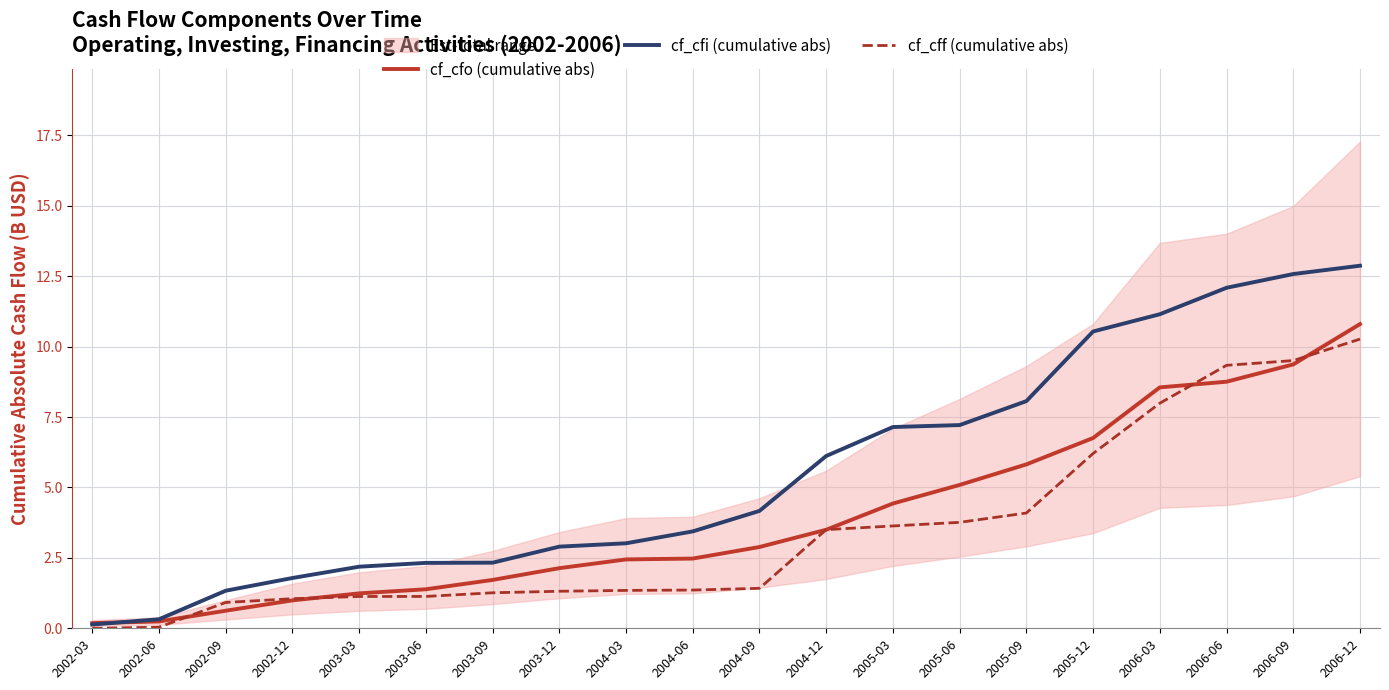

How many lines are shown in the chart?

3